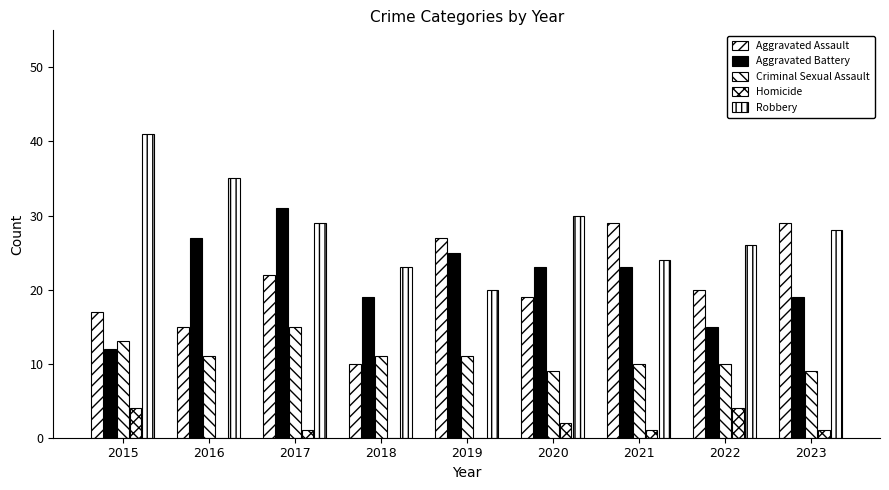

How many groups of bars are there?

9